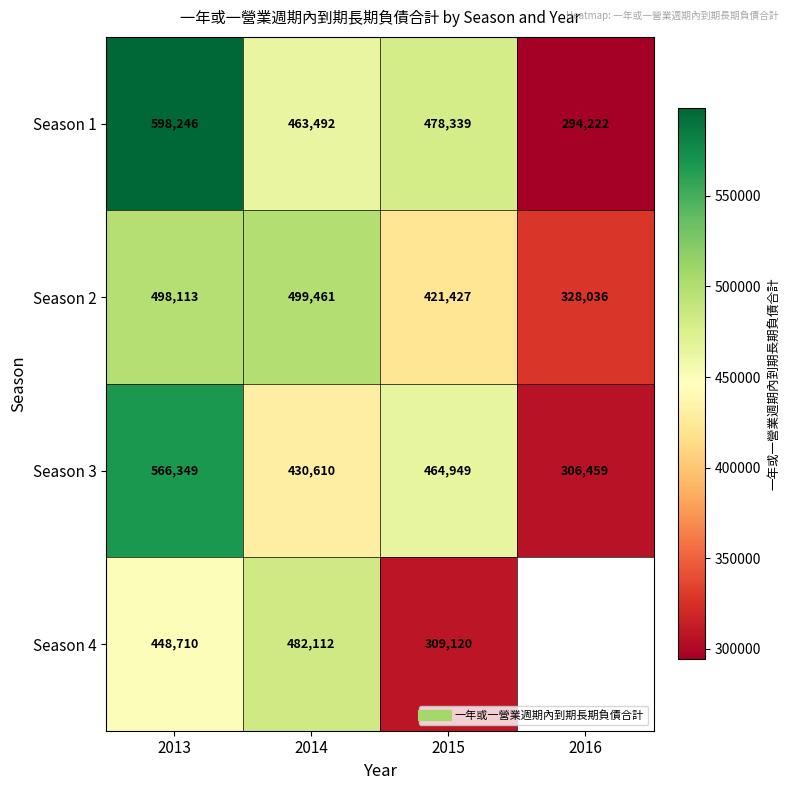

The Season 4 series shows 482112.0 at 2014. True or false?

True